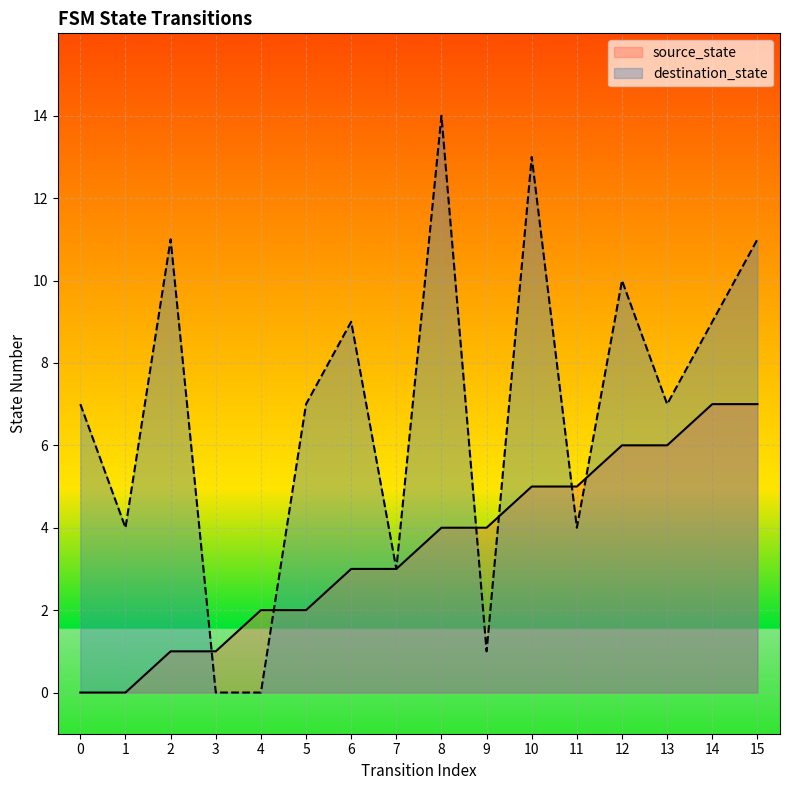

Which has a higher value, 8 or 10?

10